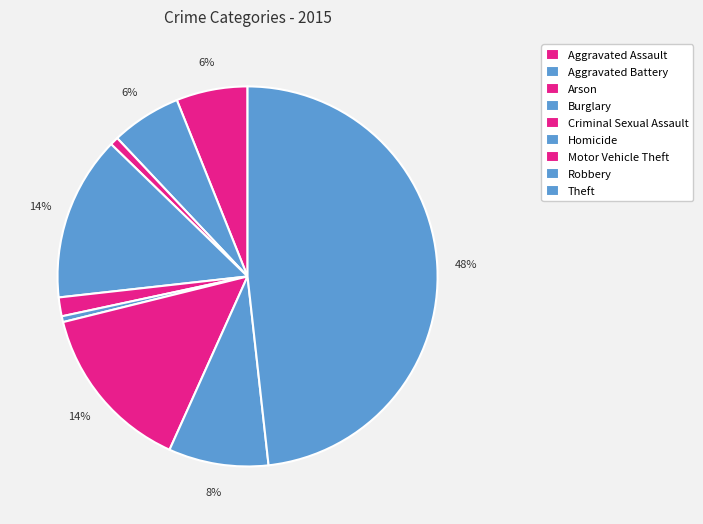

Count the number of slices in the pie.

9